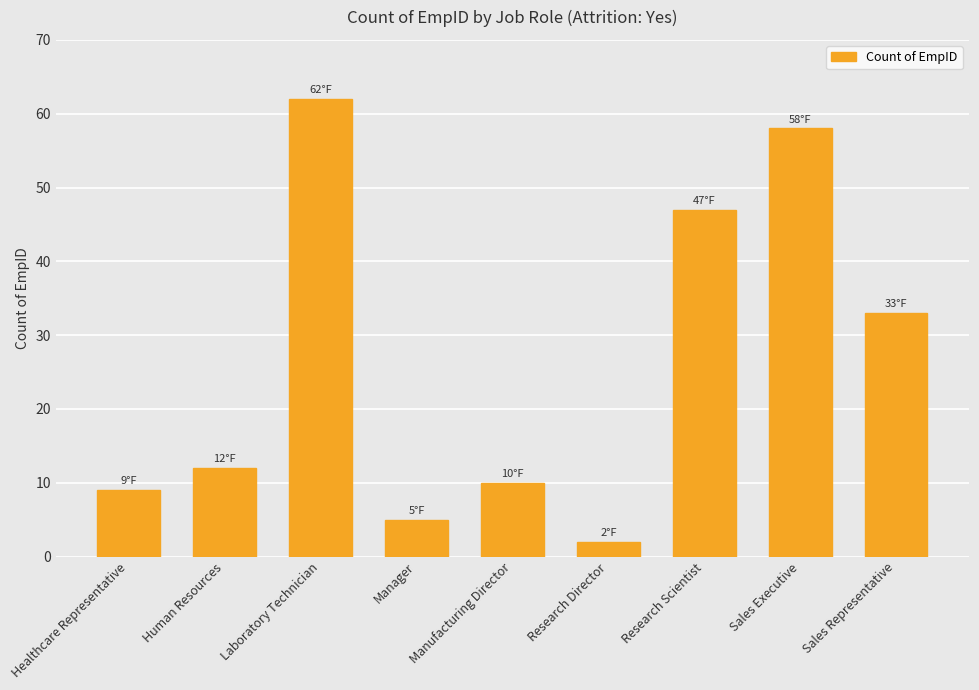

How many data points are less than 12?

4